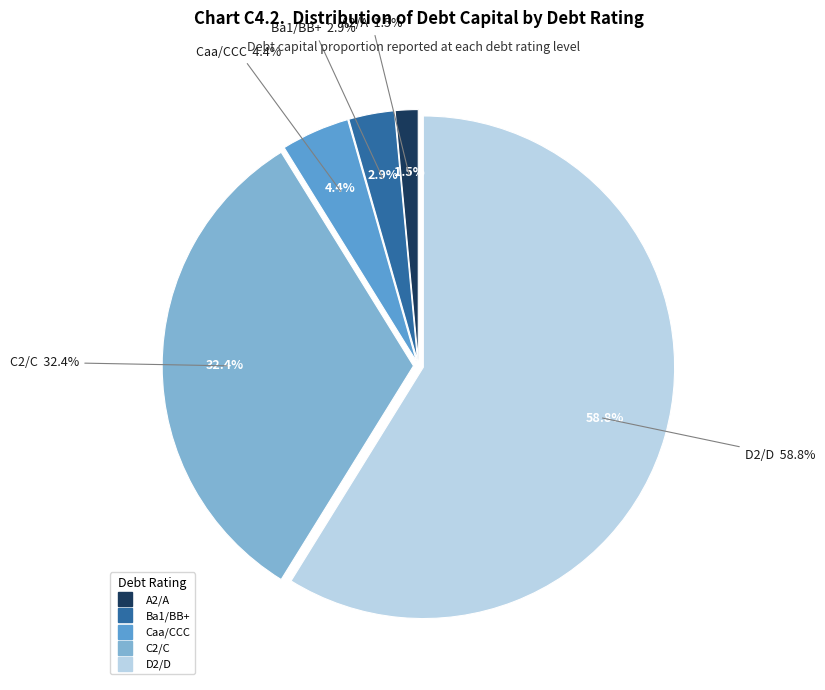

Which category has the biggest portion of the pie?

D2/D